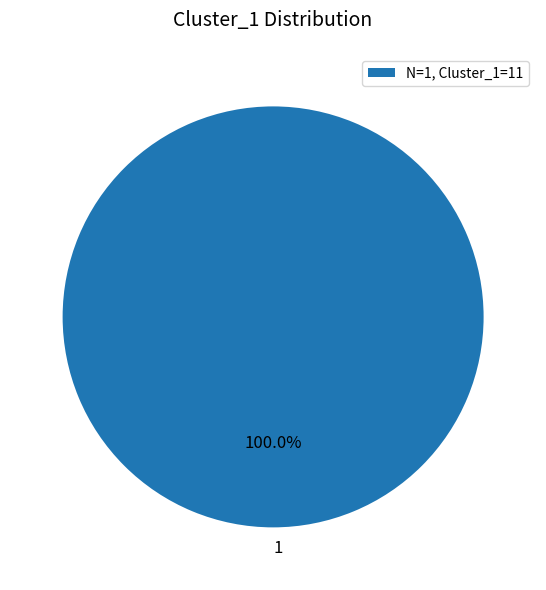

Is there a majority slice in this chart?

Yes